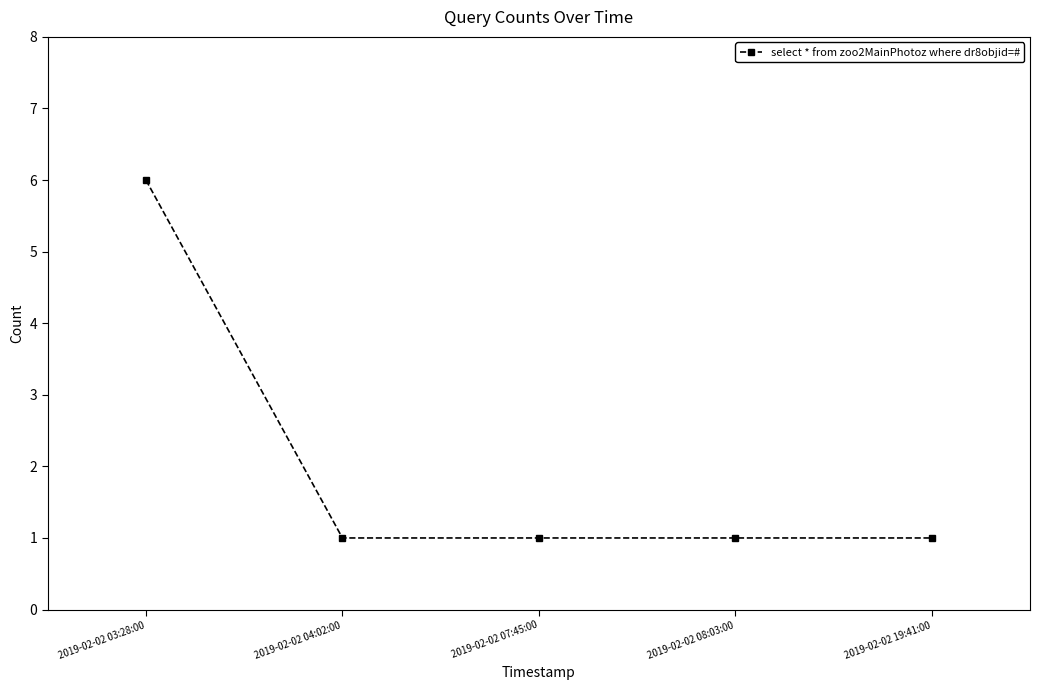

True or false: there are more than 1 points higher than both neighbors.

False